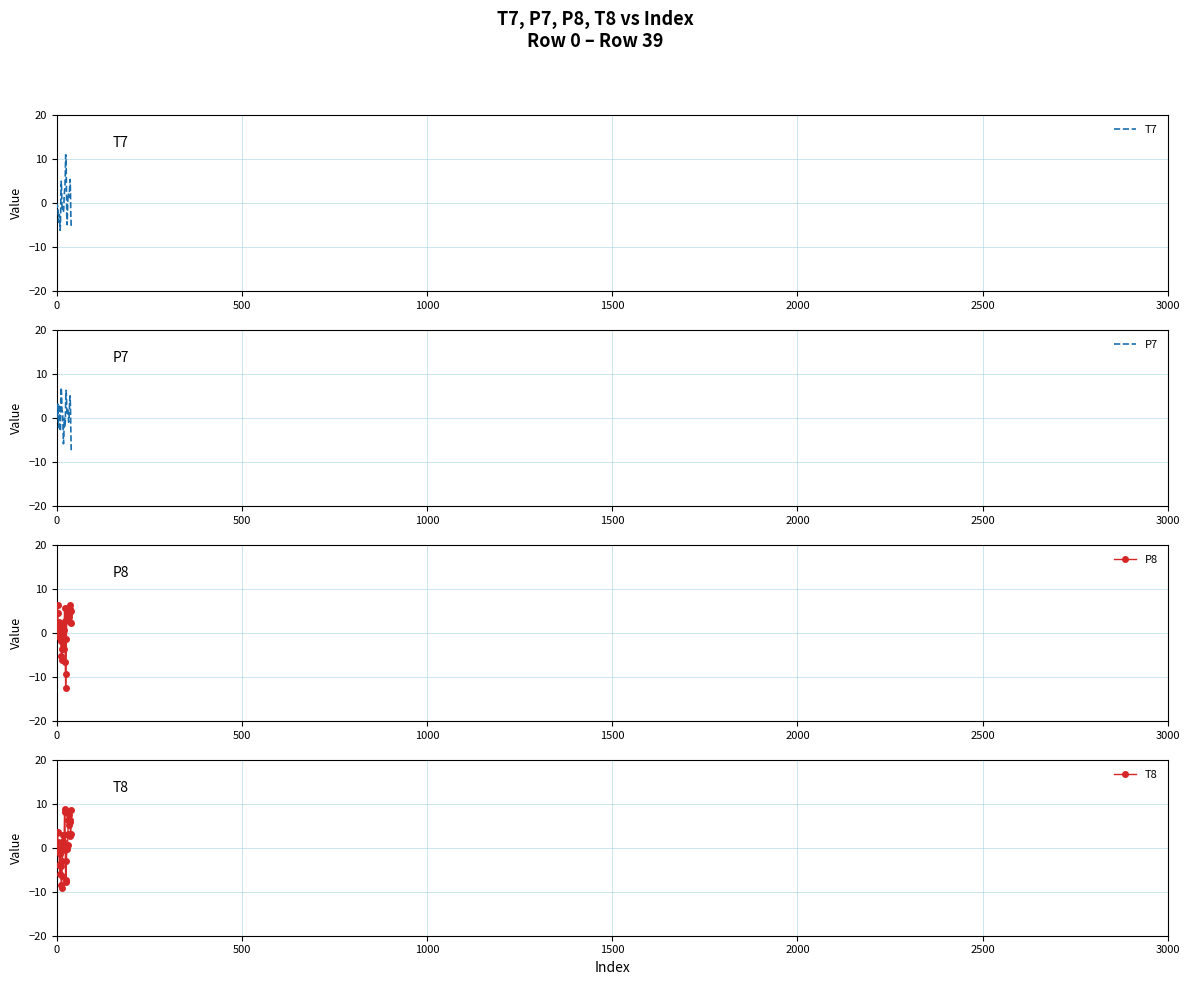

Which series has the largest total across all categories?

P8